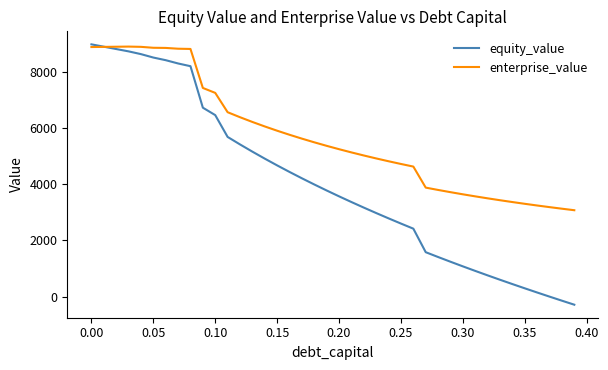

What is the highest value of the enterprise_value series?

8919.7